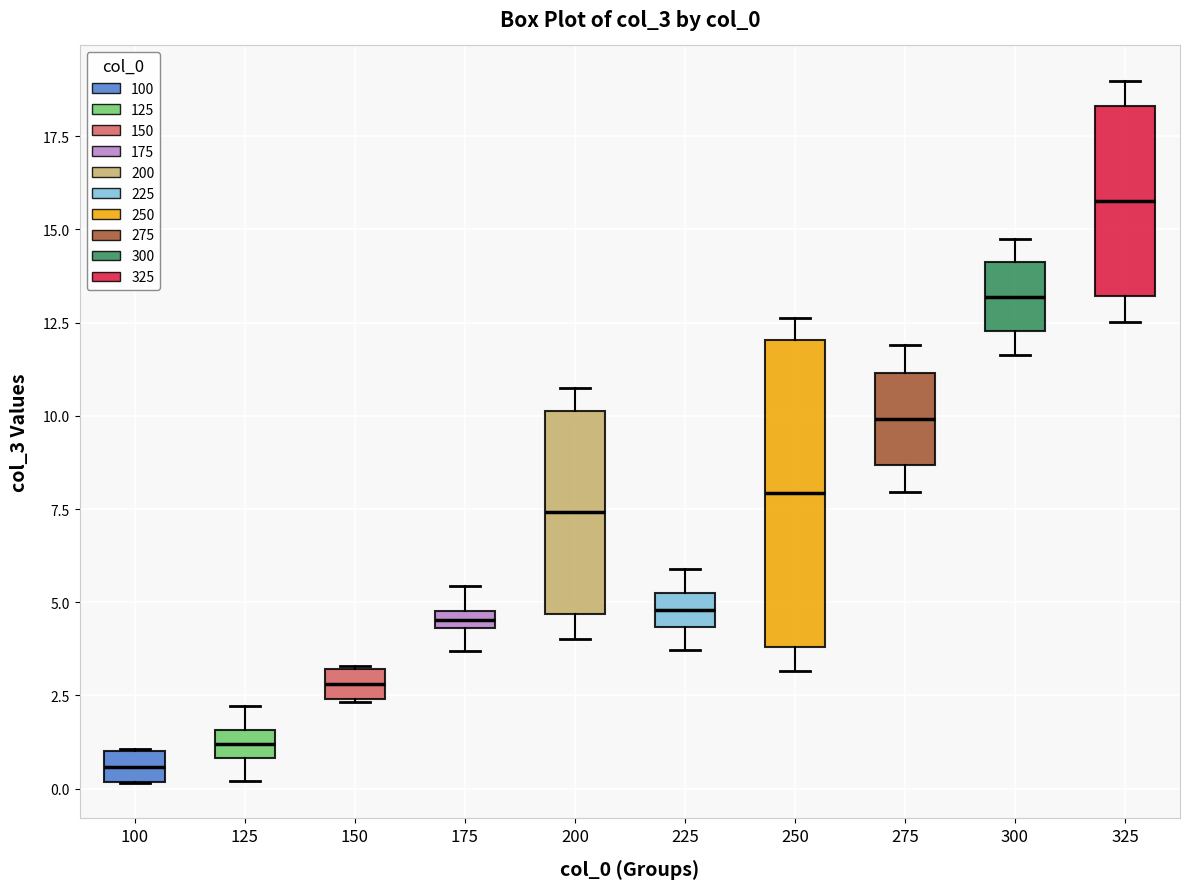

Comparing the boxes themselves (not the whiskers), which one is the tallest?

250